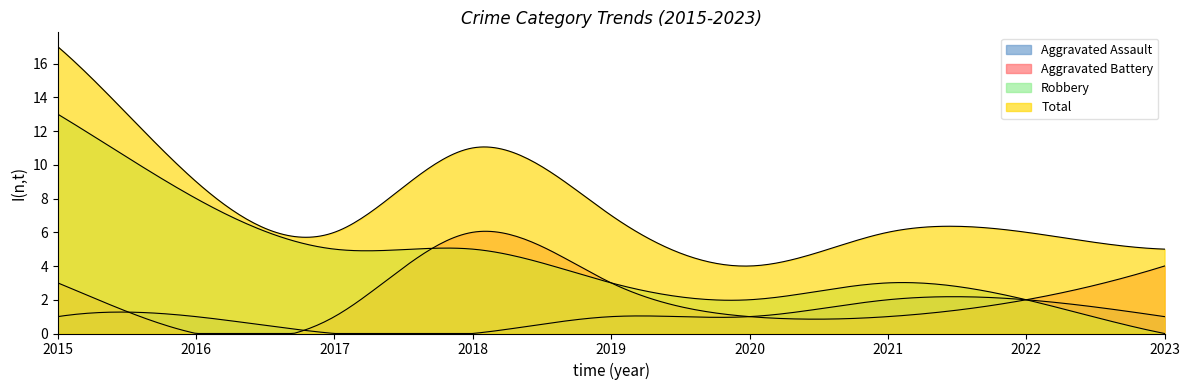

The Aggravated Assault series shows 2 at 2020. True or false?

False